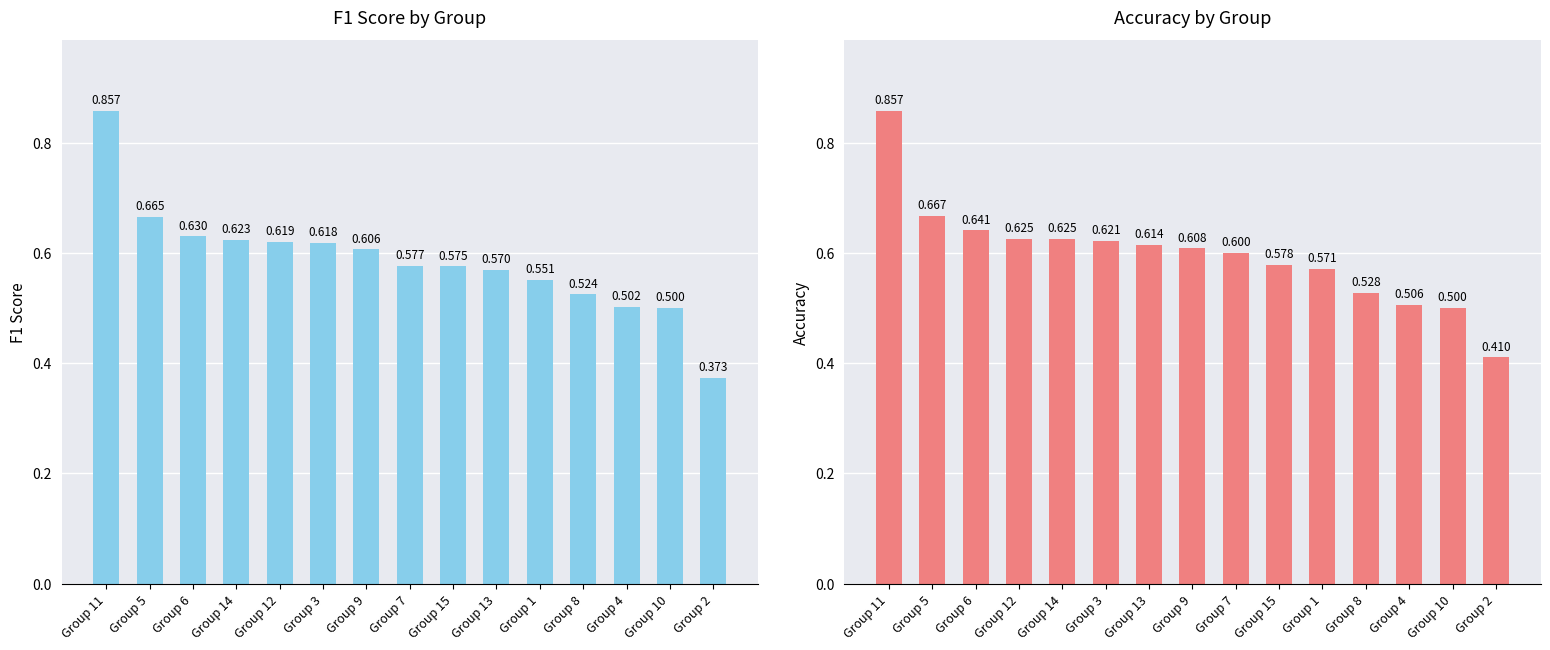

How many bars are there in each group?

2